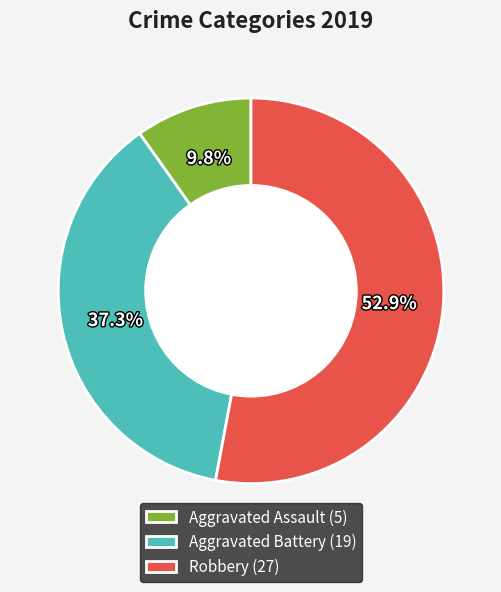

What portion of the pie excludes Aggravated Assault?

90.2%